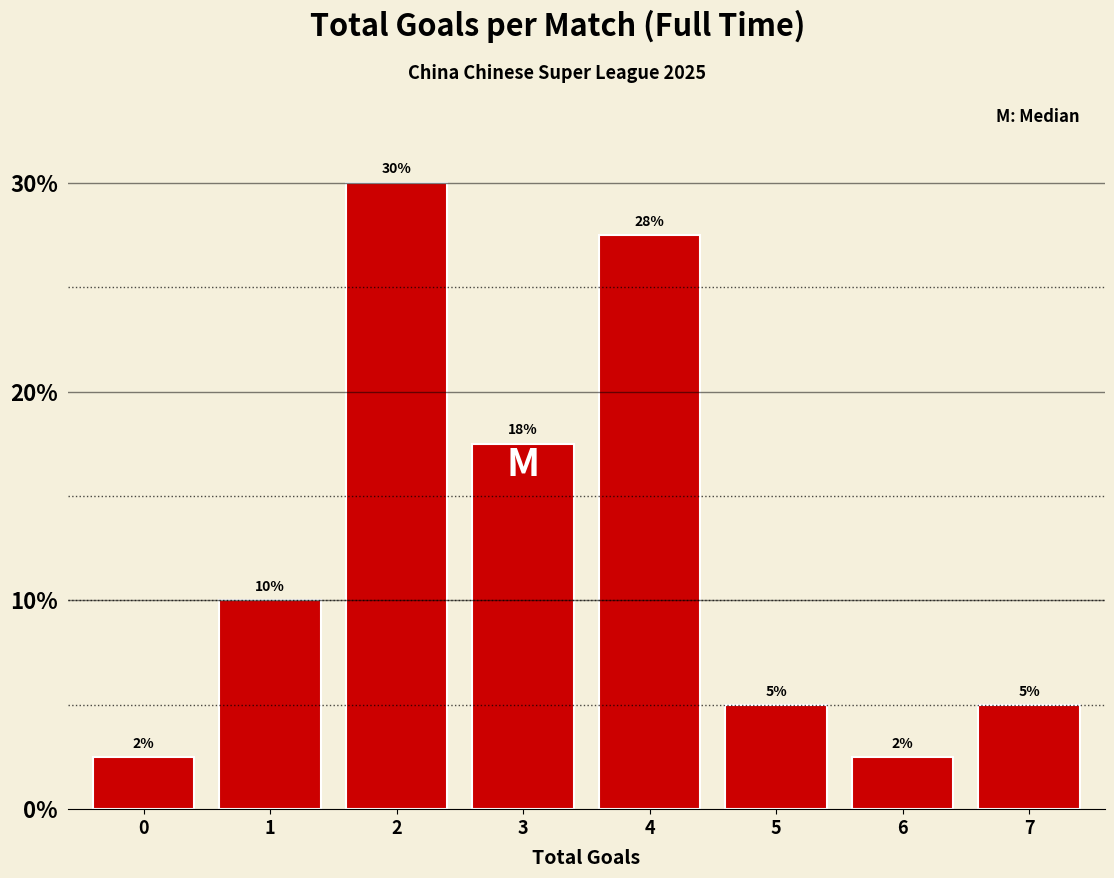

Between 3 and 6, which is larger?

3